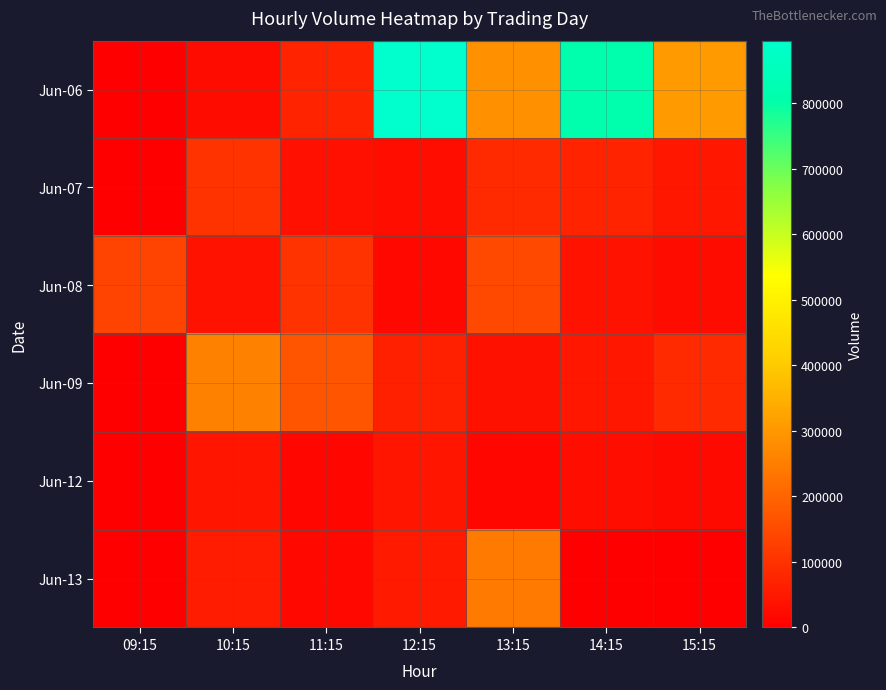

Reading left to right, list all the values displayed in this chart.

Jun-06: 09:15=0	10:15=27473	11:15=70167	12:15=895016	13:15=287917	14:15=812849	15:15=306051
Jun-07: 09:15=0	10:15=104702	11:15=33400	12:15=28256	13:15=84209	14:15=70218	15:15=46494
Jun-08: 09:15=135605	10:15=39152	11:15=102173	12:15=20176	13:15=143673	14:15=38848	15:15=27679
Jun-09: 09:15=0	10:15=257876	11:15=169577	12:15=63015	13:15=36021	14:15=47891	15:15=84278
Jun-12: 09:15=0	10:15=43296	11:15=16706	12:15=44448	13:15=14333	14:15=30725	15:15=21355
Jun-13: 09:15=0	10:15=58494	11:15=17872	12:15=55205	13:15=244559	14:15=0	15:15=0